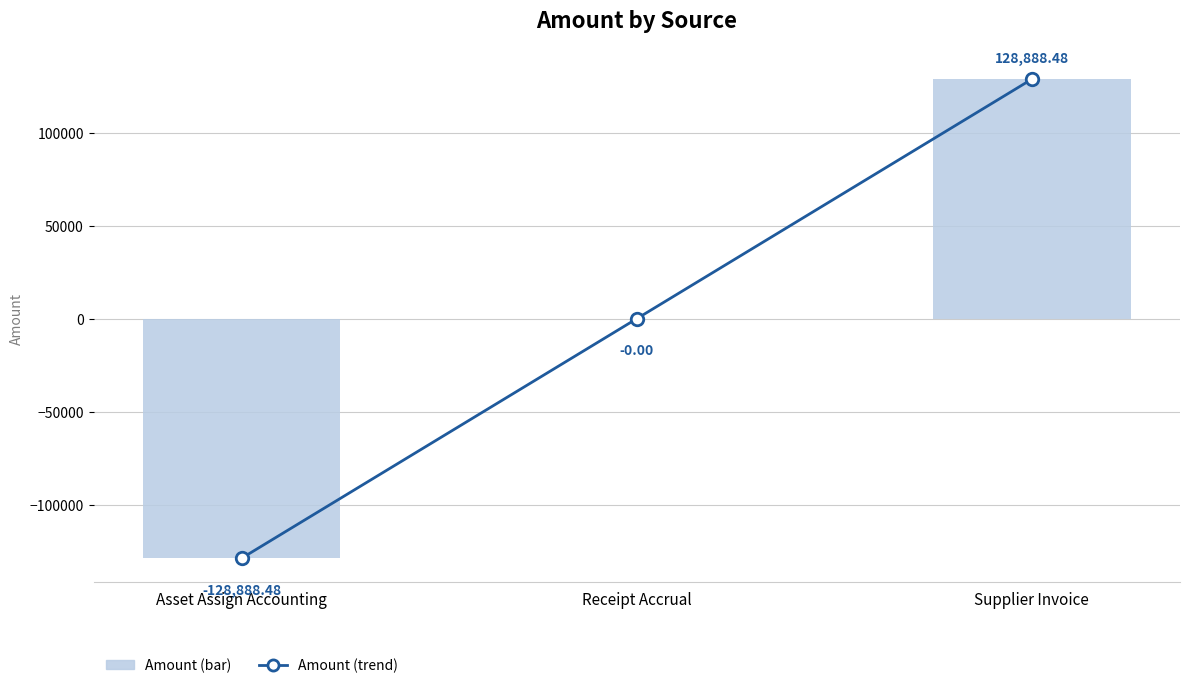

How many values in Amount (trend) are below zero?

2